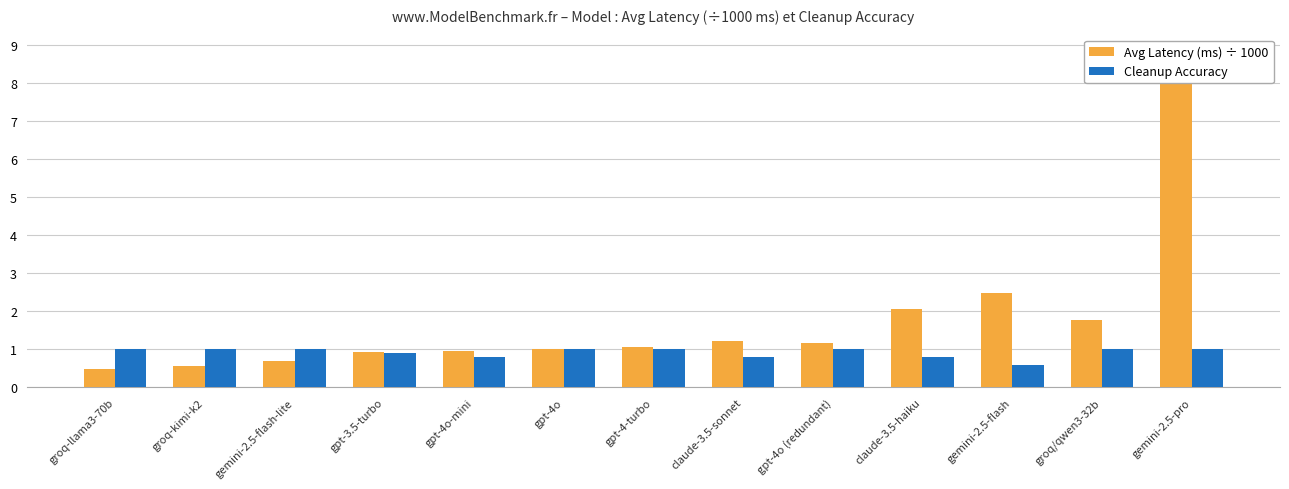

The value of Avg Latency (ms) ÷ 1000 at gpt-4-turbo is 1.4. True or false?

False